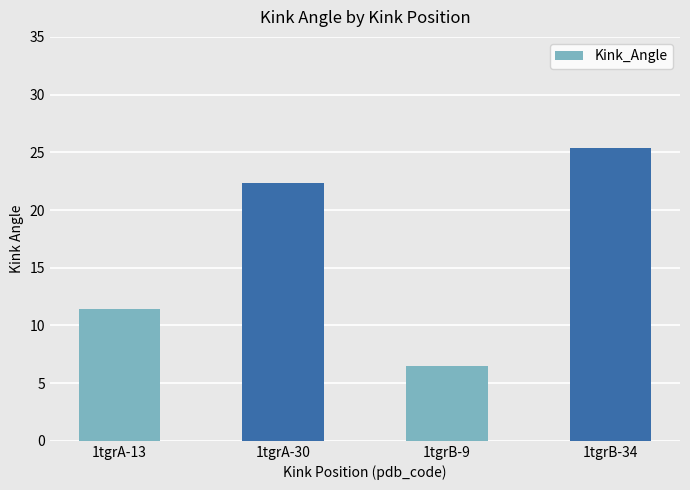

The chart shows a value of 25.4 at 1tgrB-34. True or false?

True